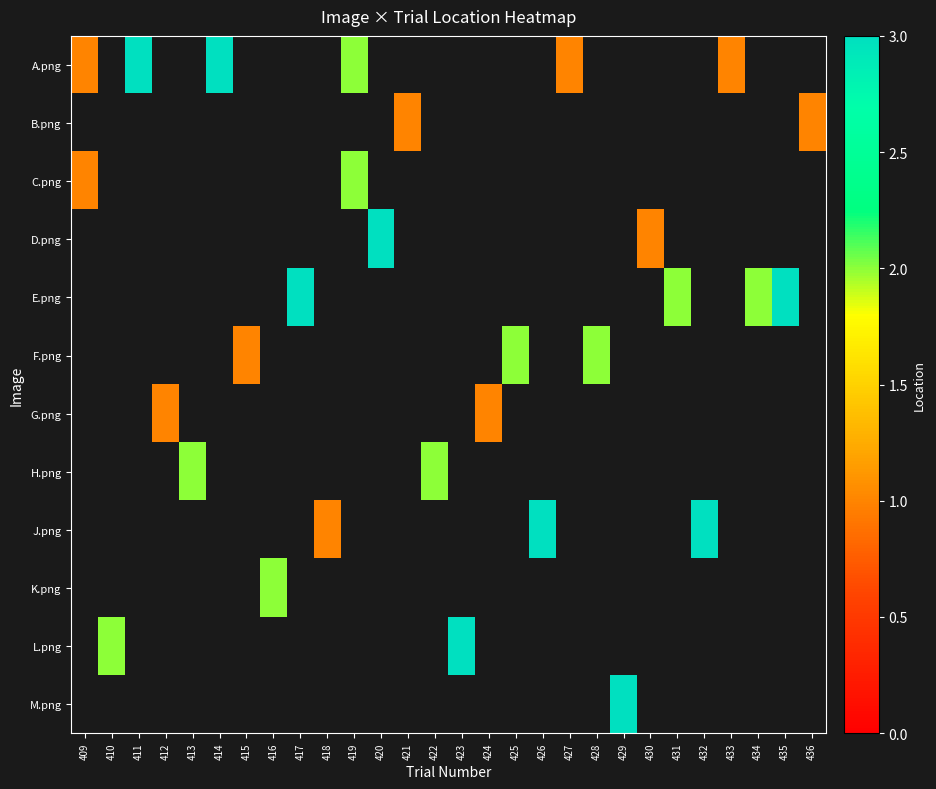

Between 434 and 429, which is larger?

429